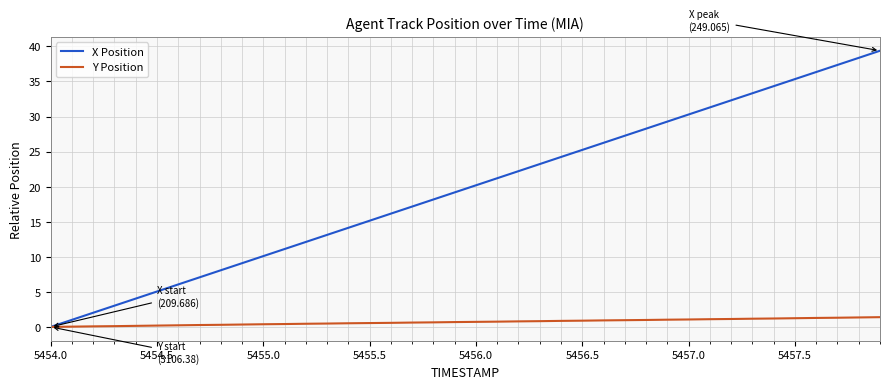

Rank the series by their maximum value, from lowest to highest.

Y Position, X Position